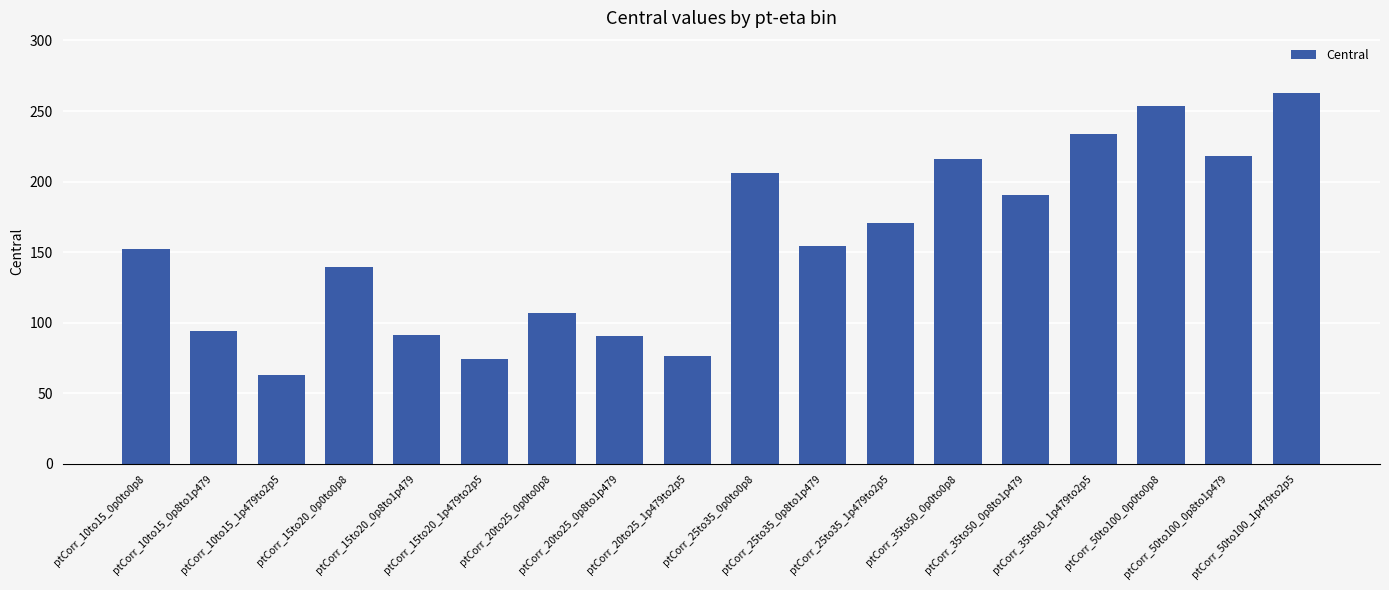

What is the difference between the second highest and minimum values?

190.5